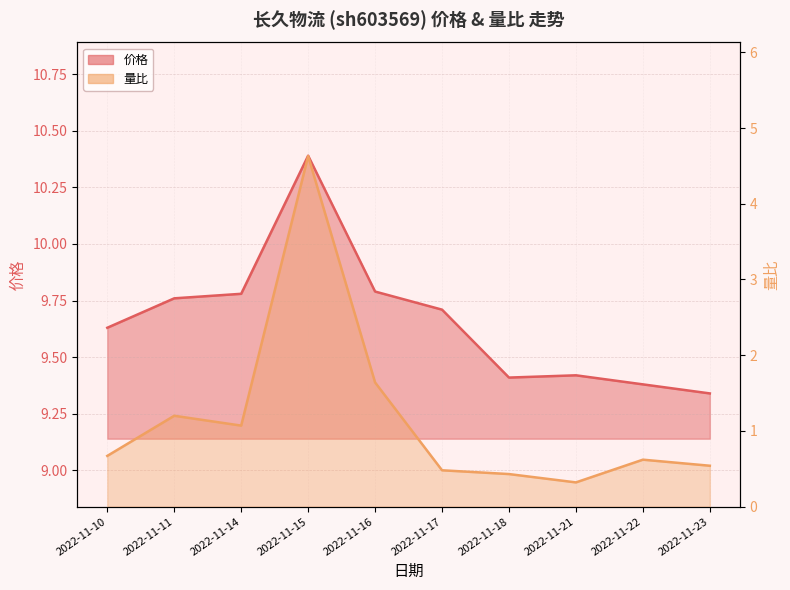

What is the total value across all series at 2022-11-14?

10.8